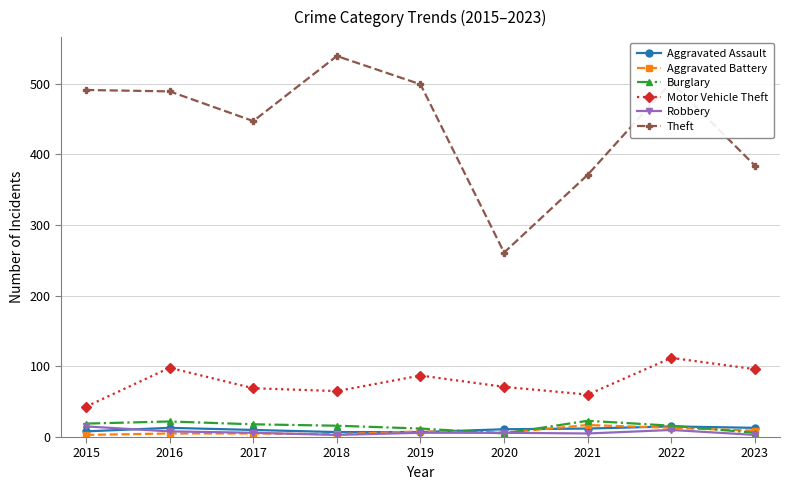

True or false: Theft has a value of 158 at 2020.

False